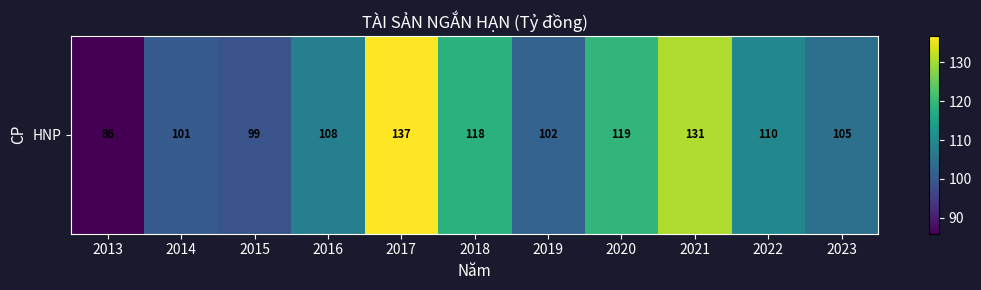

Reading left to right, transcribe all the data shown in this chart.

85.9	100.6	99.0	107.8	136.7	118.4	102.0	119.5	130.8	109.7	104.6